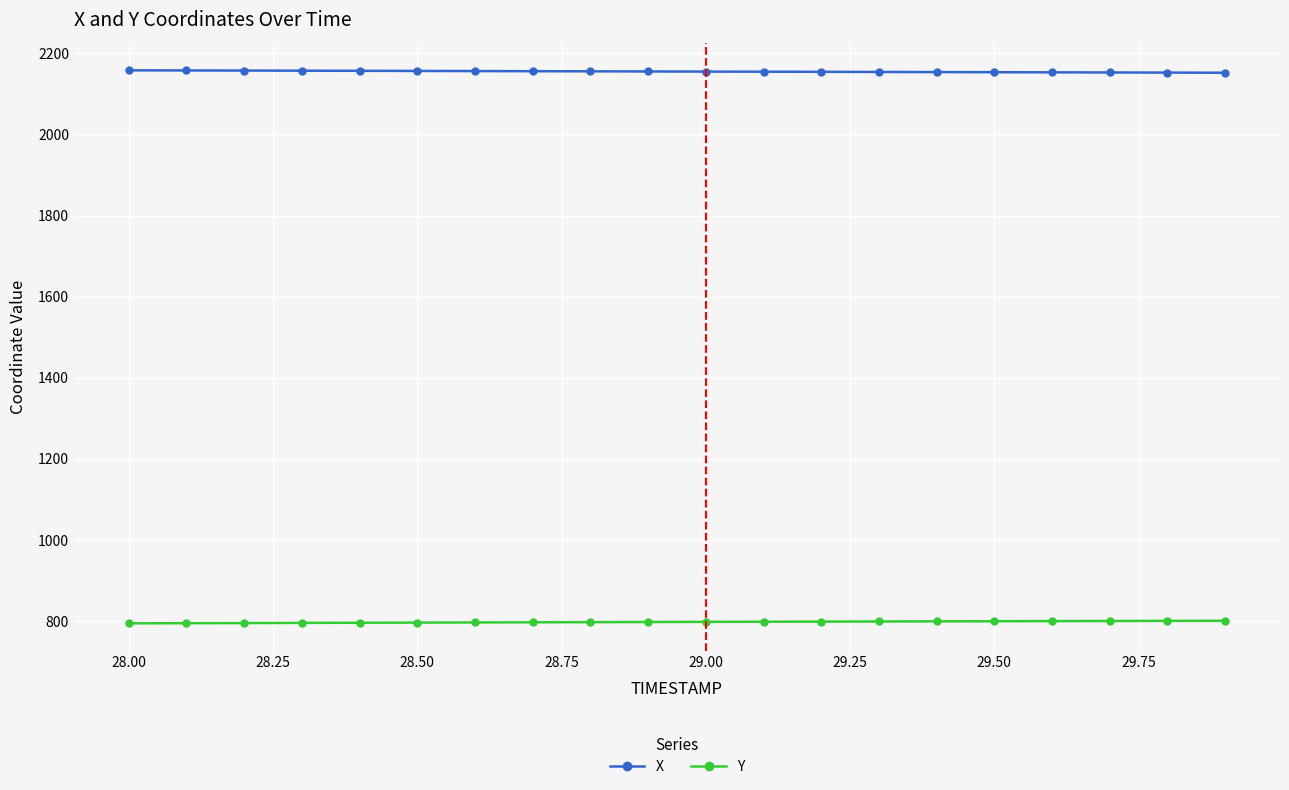

List the series in order of their overall mean, lowest first.

Y, X